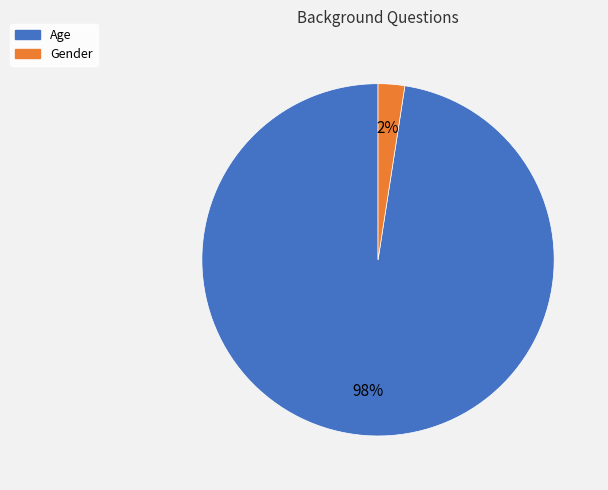

What percentage is the Age slice, to the nearest percent?

98%